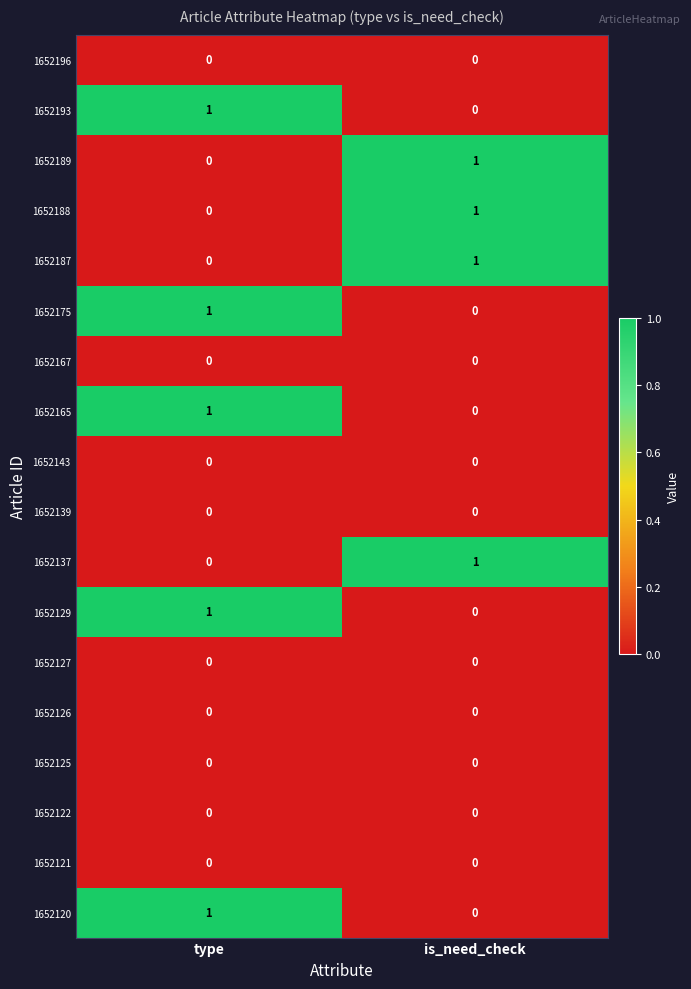

List the labels in order of 1652137 value, smallest first.

type, is_need_check